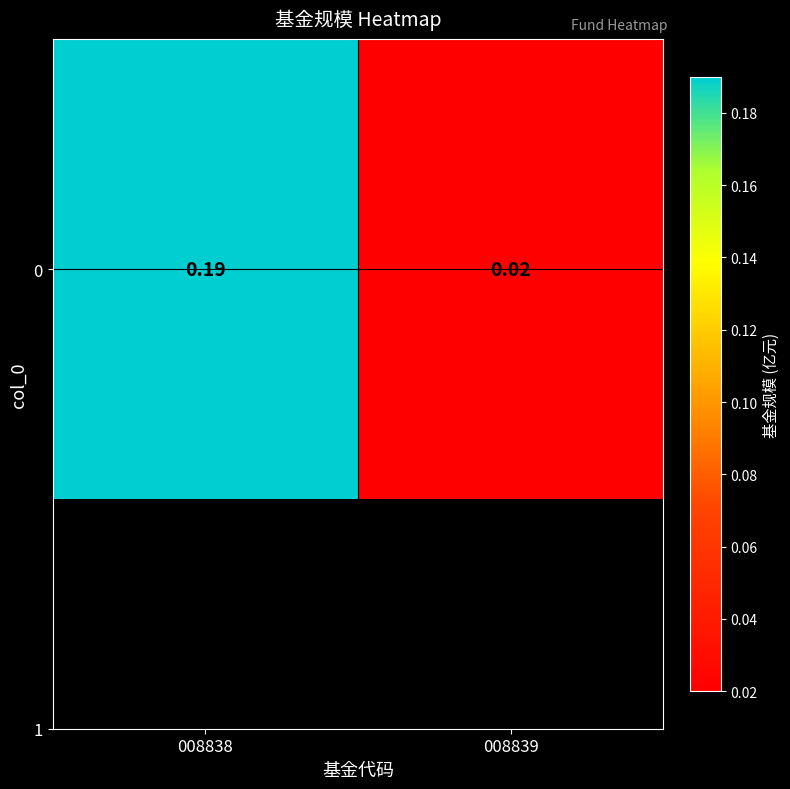

Count the number of categories in the chart.

2